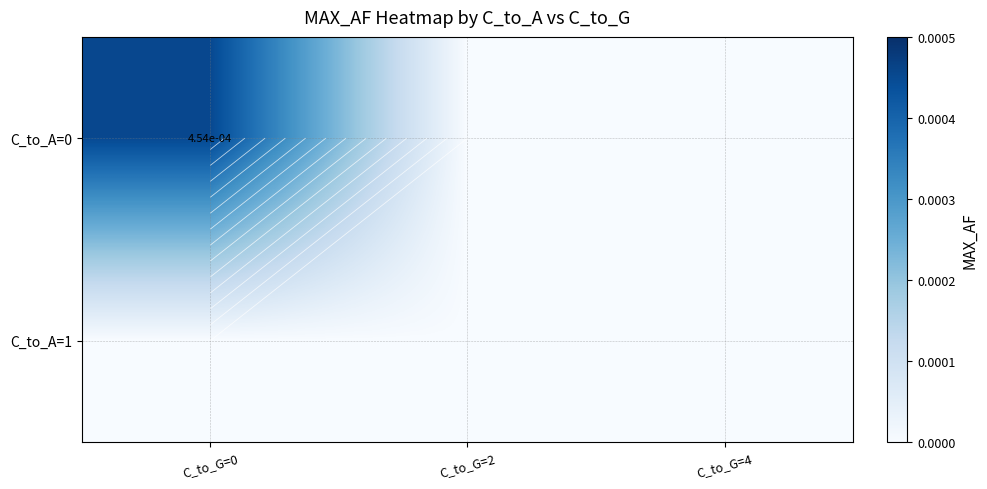

Which has a higher value, C_to_G=0 or C_to_G=2?

C_to_G=0